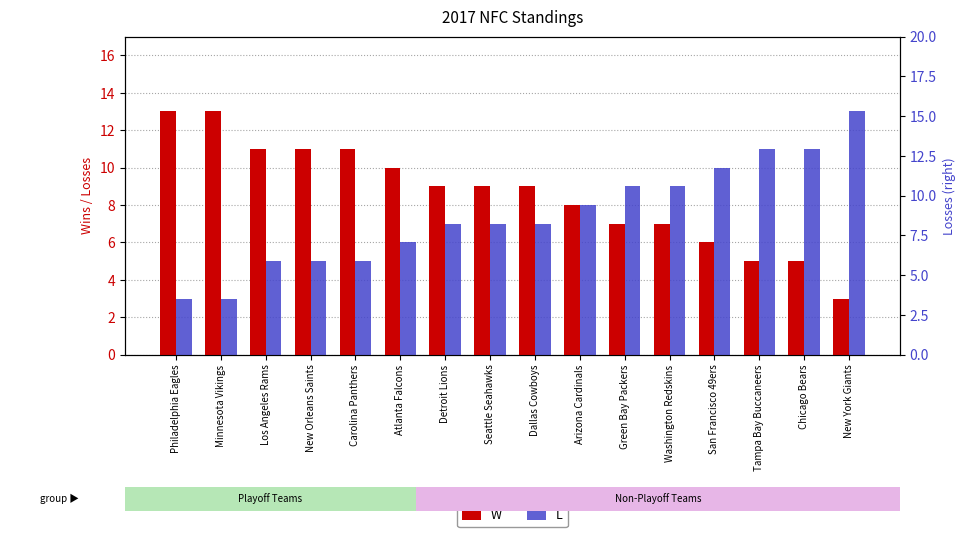

What is the value of the L bar at the 14th from the left?

11